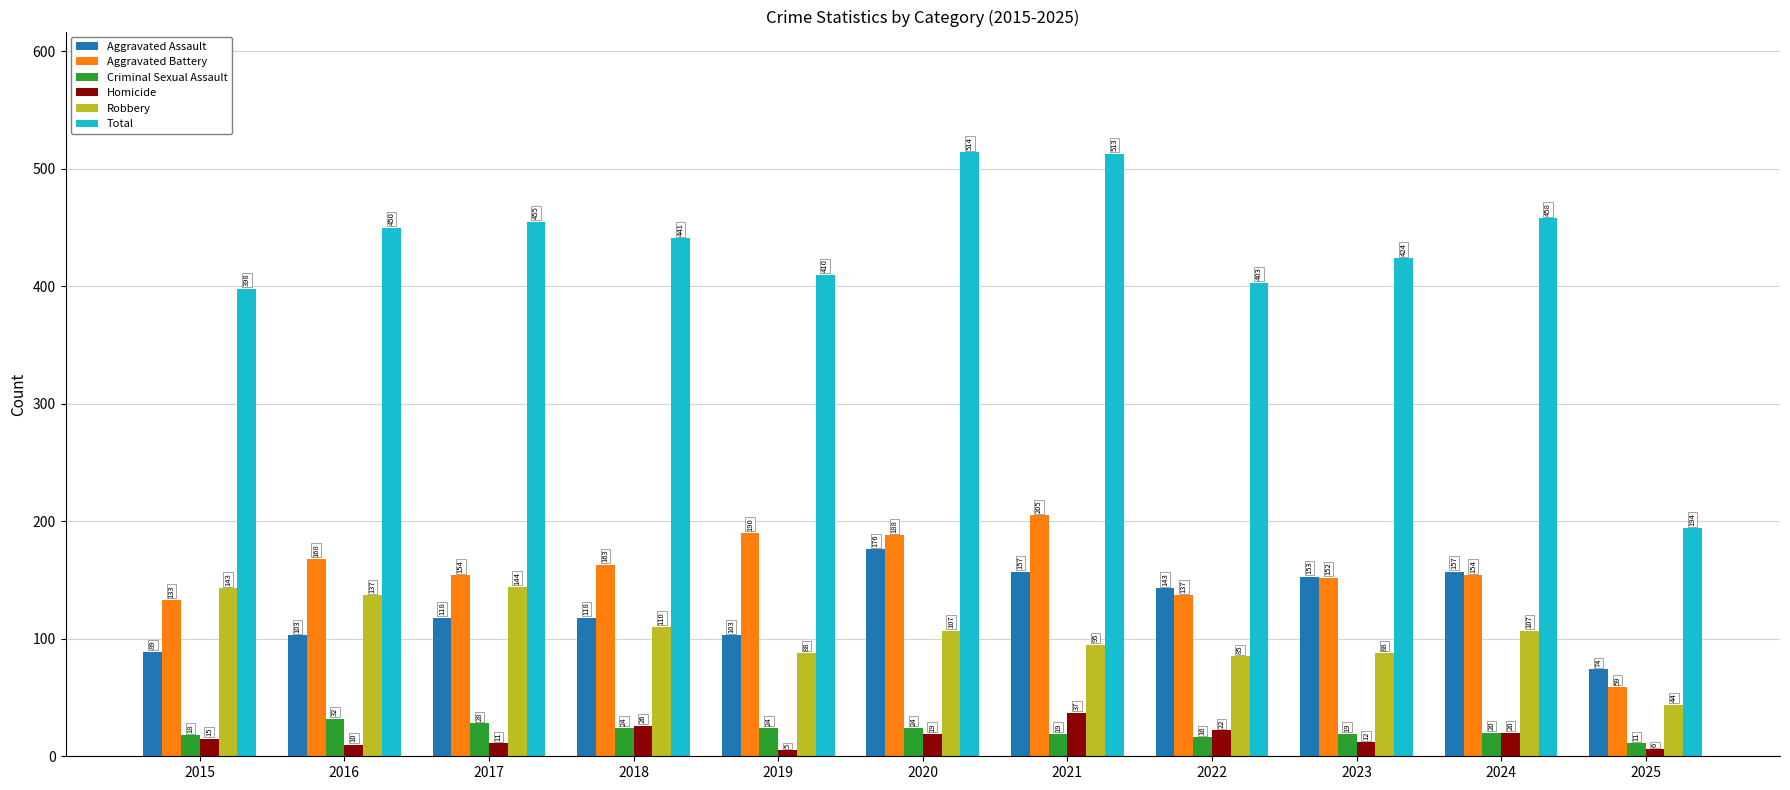

Which series has the largest range (max minus min)?

Total